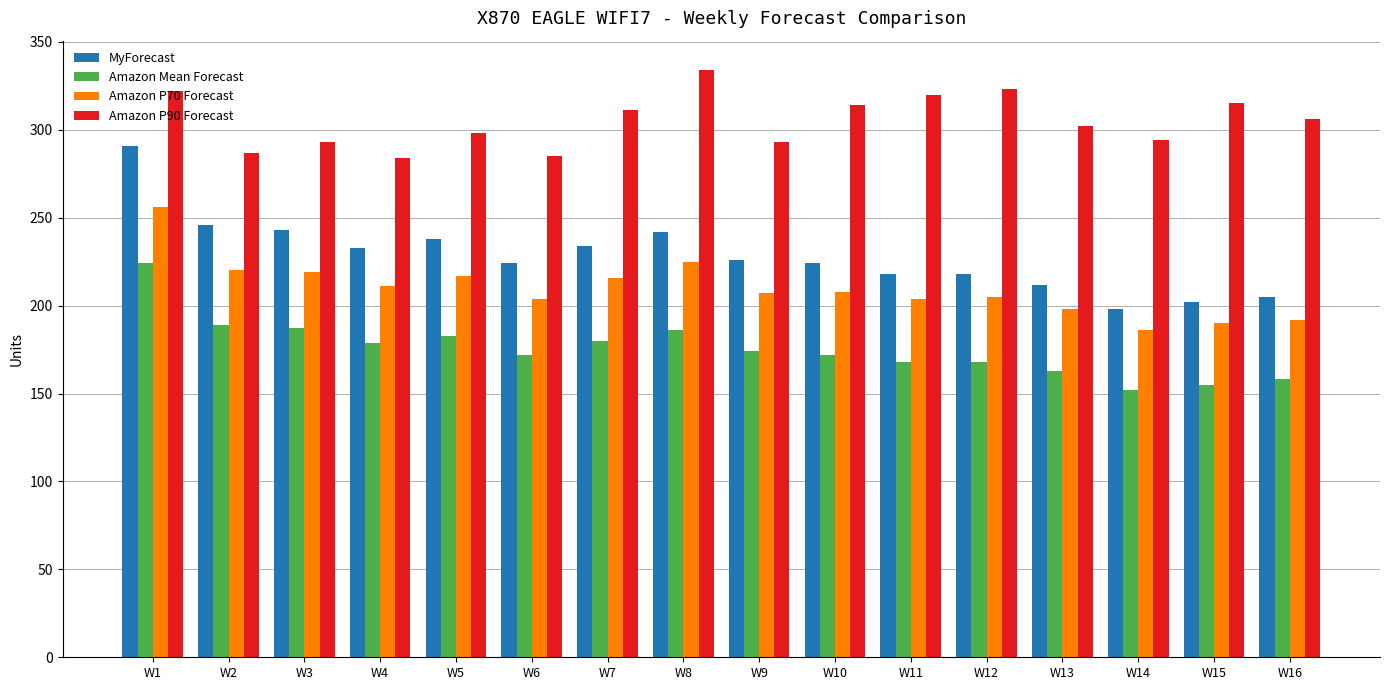

Which label corresponds to the largest value in the chart?

W8